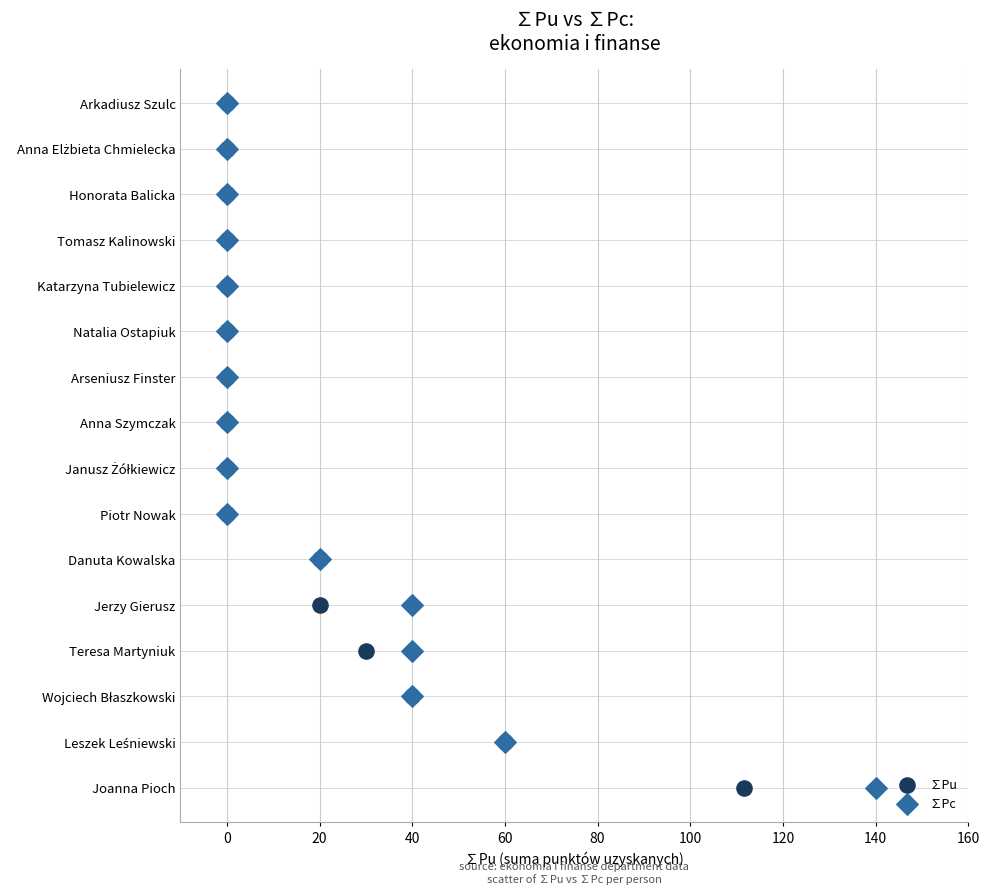

What are all the series names shown in the legend?

∑Pu, ∑Pc